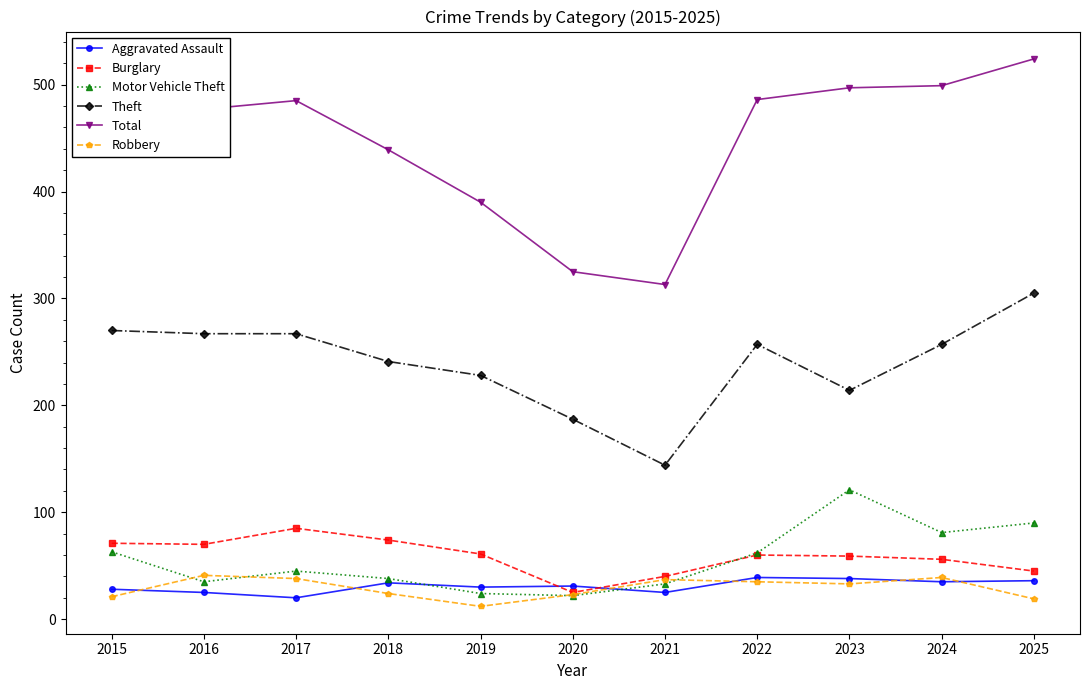

What is the total value across all series at 2022?

939